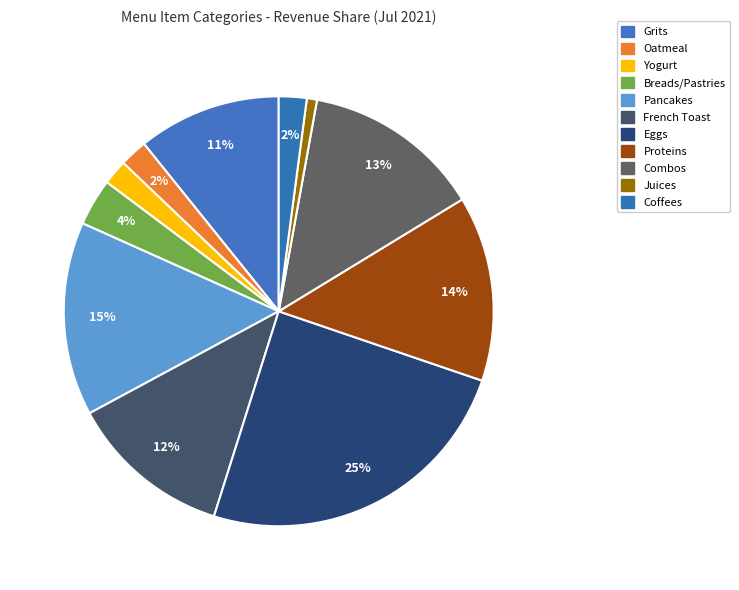

To the nearest percent, what is the combined percentage of Juices and Proteins?

15%